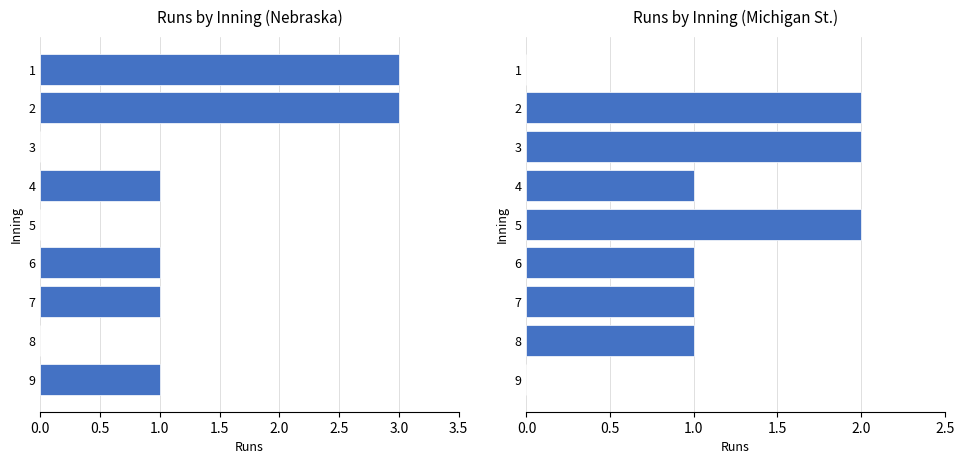

Are the bars grouped side by side (vs. stacked)?

Yes